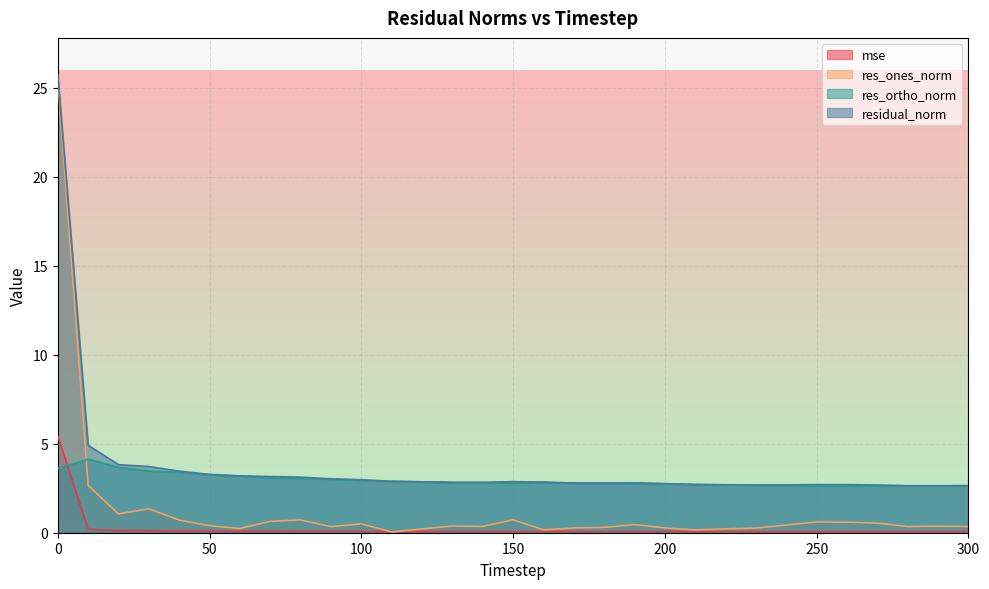

Between 240 and 280, which series saw the biggest shift?

res_ones_norm